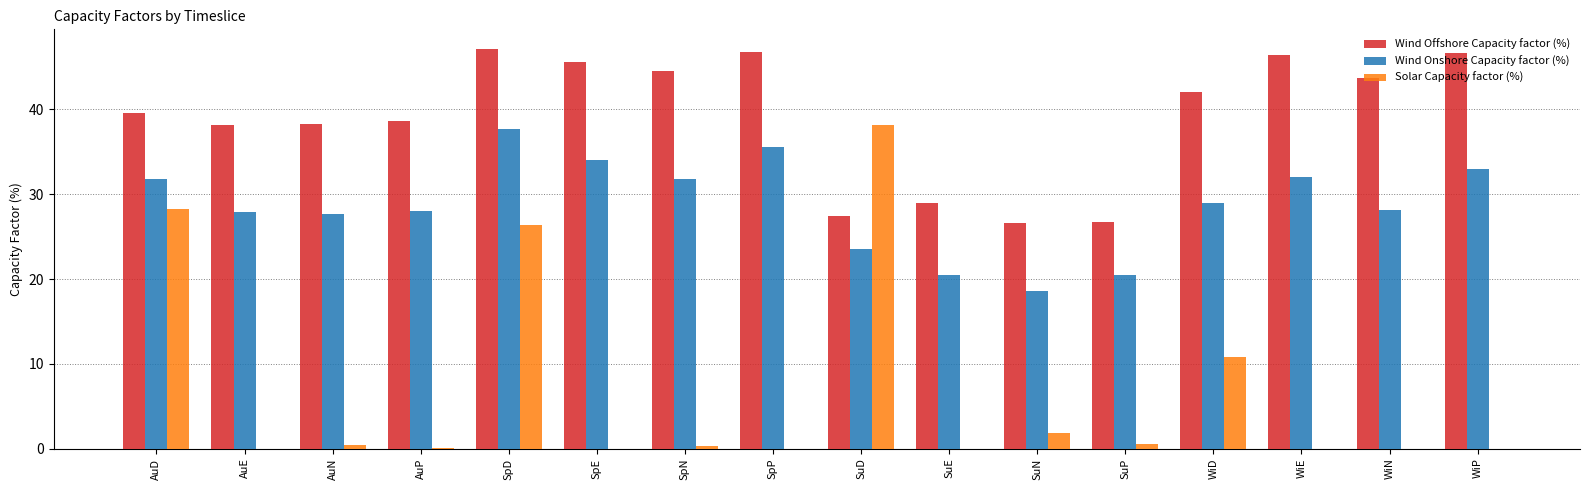

Is the value of Wind Offshore Capacity factor (%) at SuE greater than the value of Solar Capacity factor (%) at SuE?

Yes